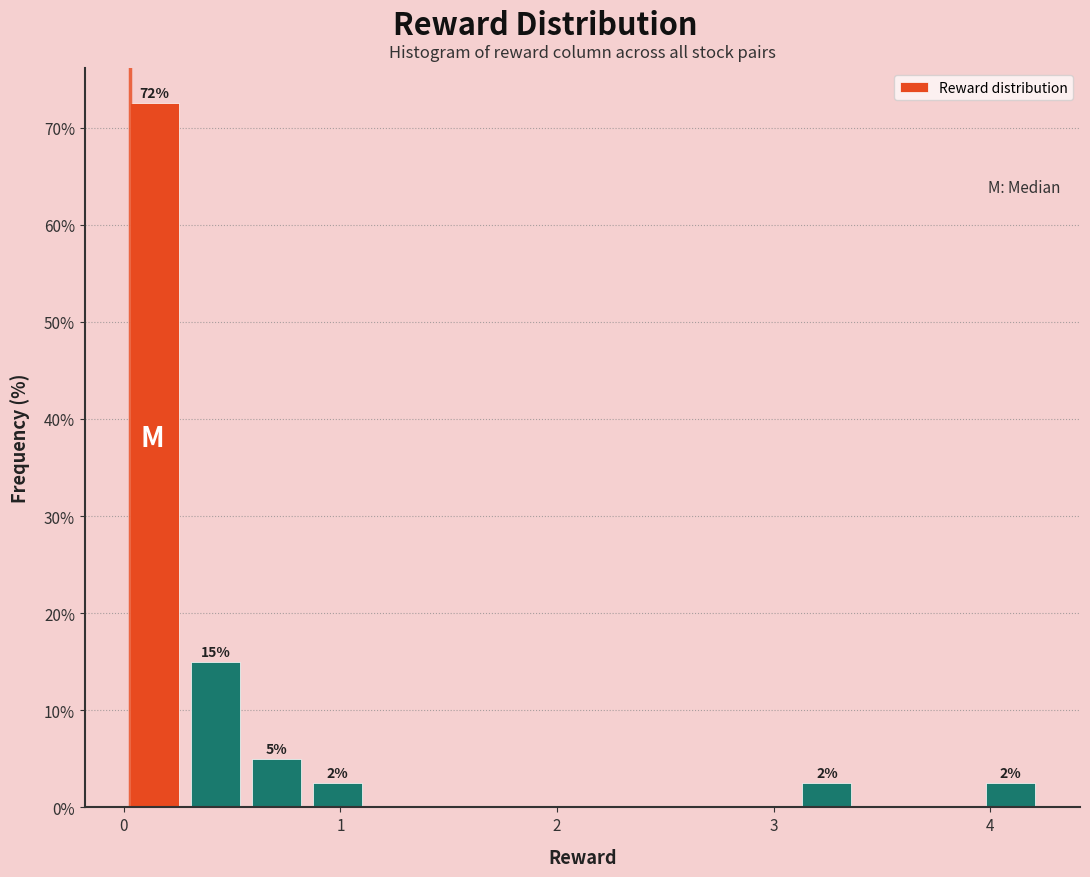

Around what value on the x-axis is the tallest bar? Give the approximate position of its centre, as read against the axis.

0.1